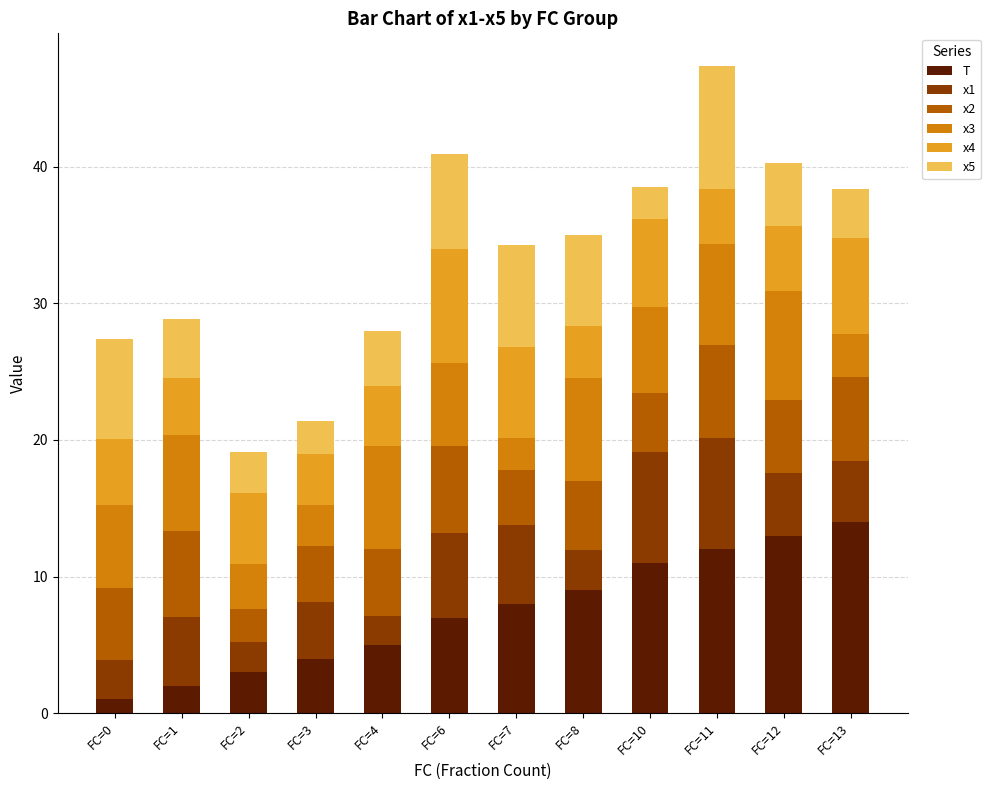

The T series shows 5.8 at FC=13. True or false?

False